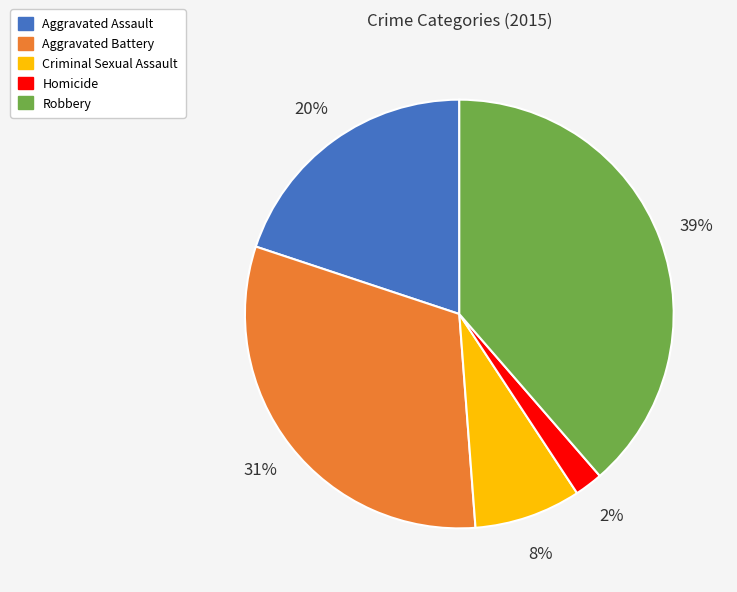

Rank the categories by value from highest to lowest.

Robbery, Aggravated Battery, Aggravated Assault, Criminal Sexual Assault, Homicide